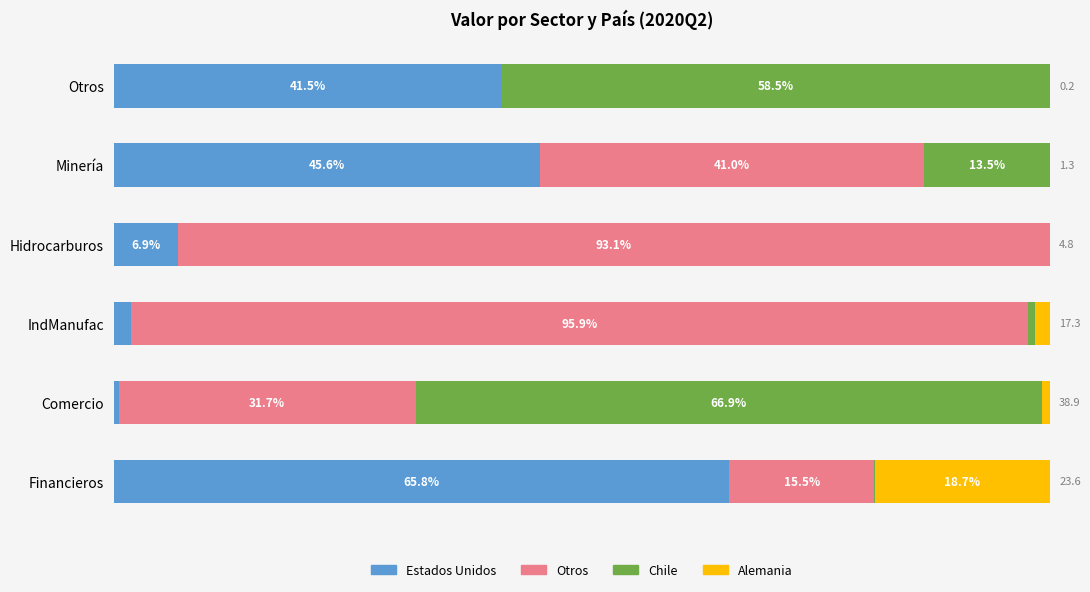

What are all the series names shown in the legend?

Estados Unidos, Otros, Chile, Alemania